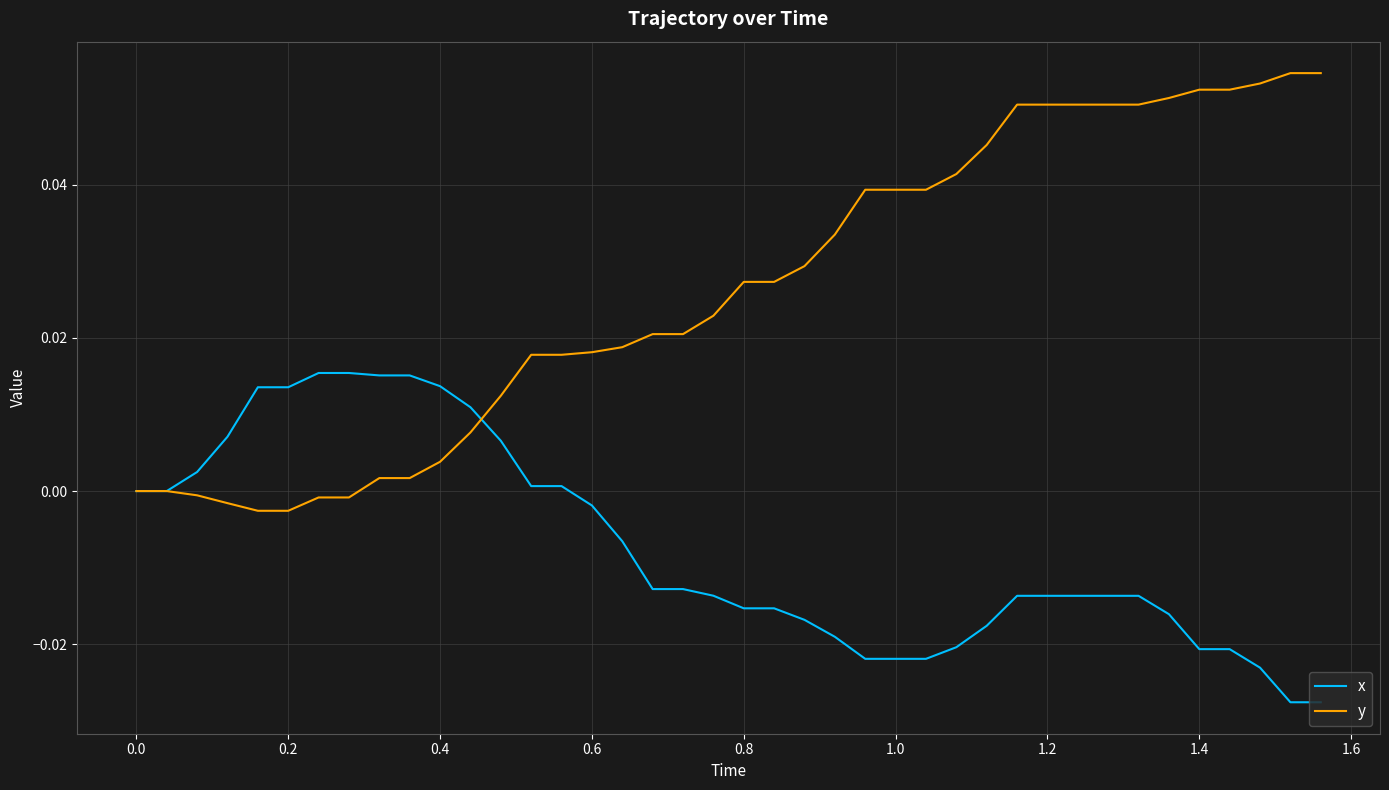

Which series has the widest spread of values?

y